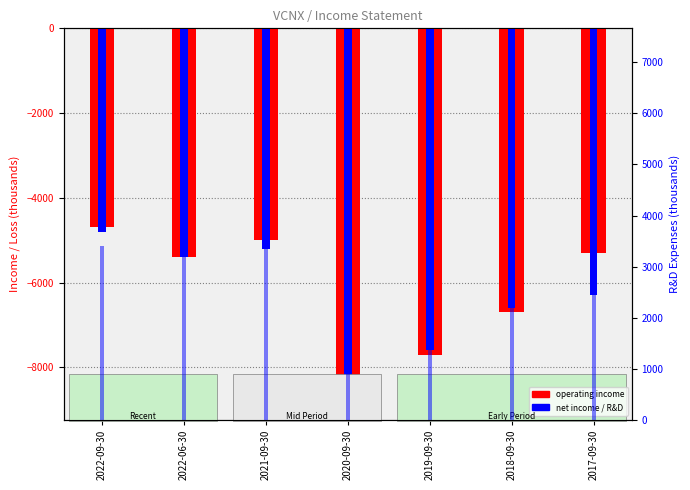

What is the greatest value displayed?

7300